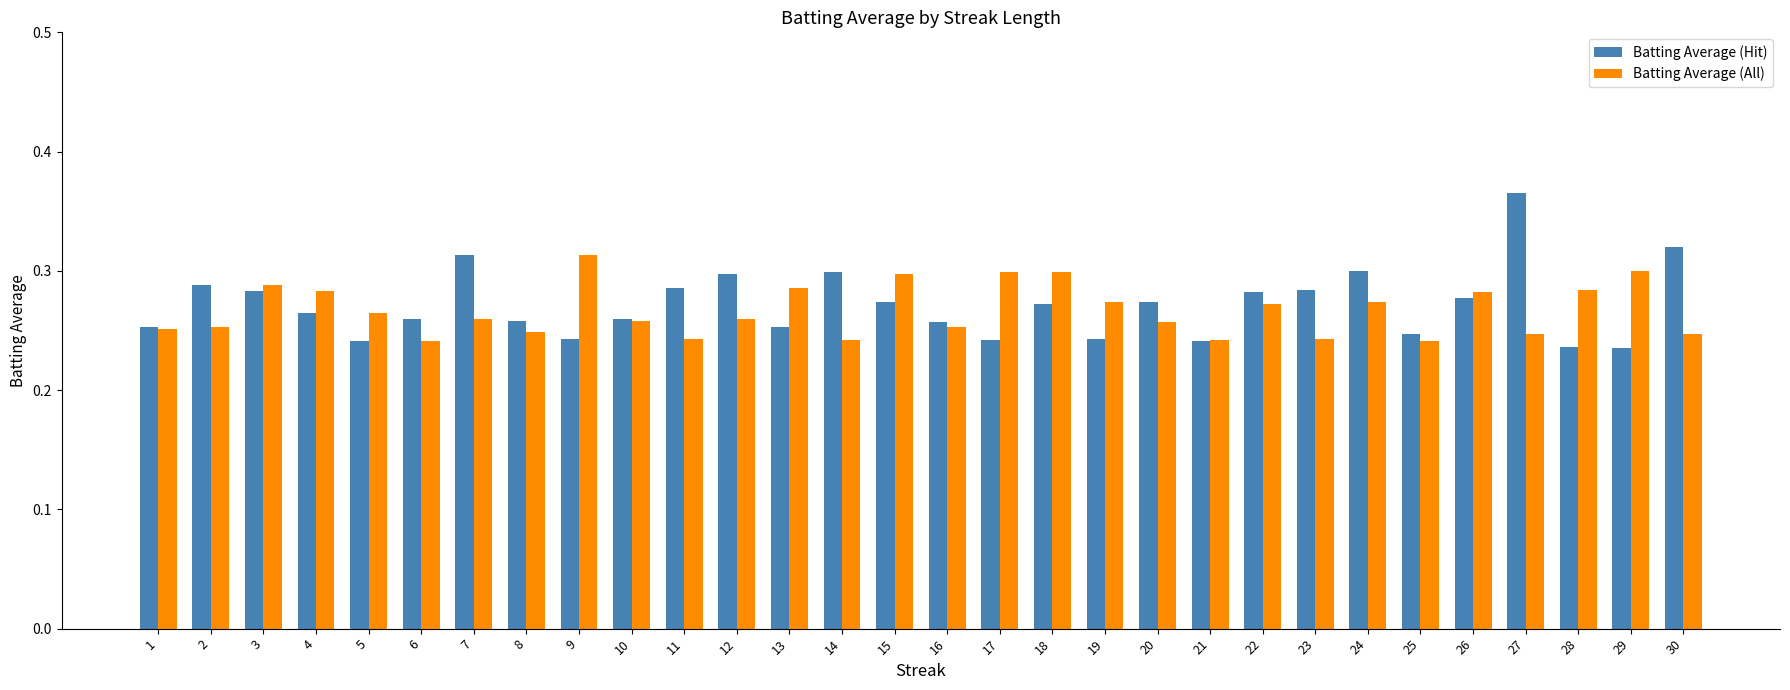

The value of Batting Average (All) at 14 is 0.1. True or false?

False